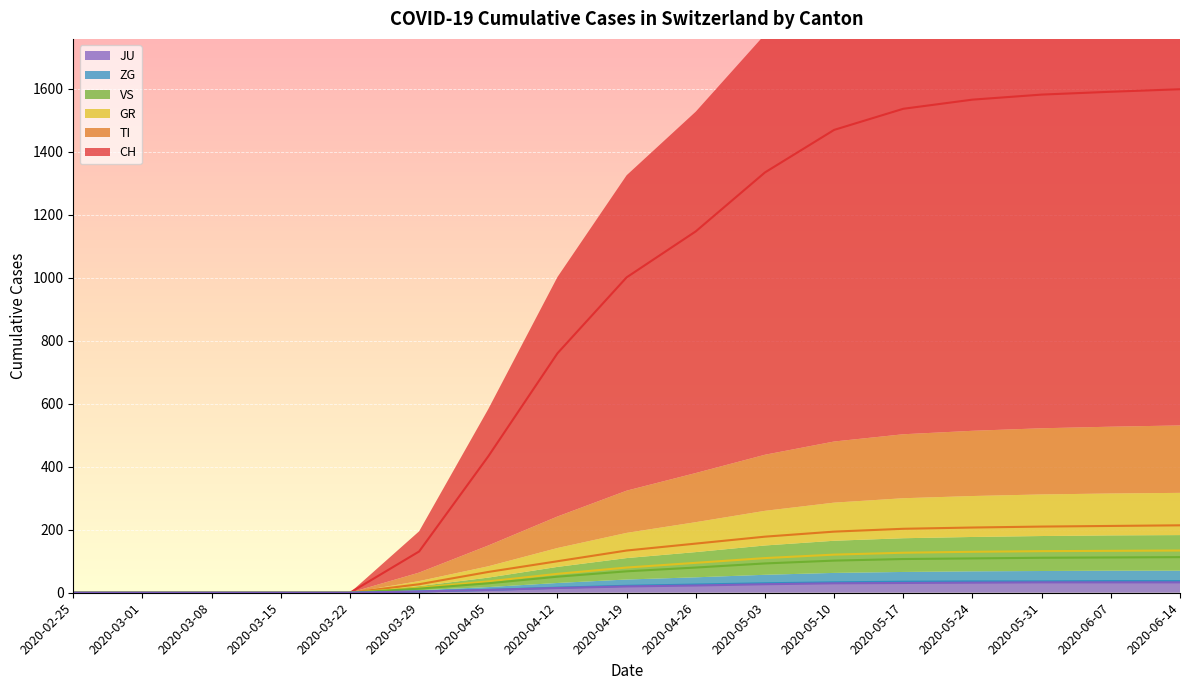

Is the value of GR at 2020-05-10 greater than the value of JU at 2020-05-10?

Yes